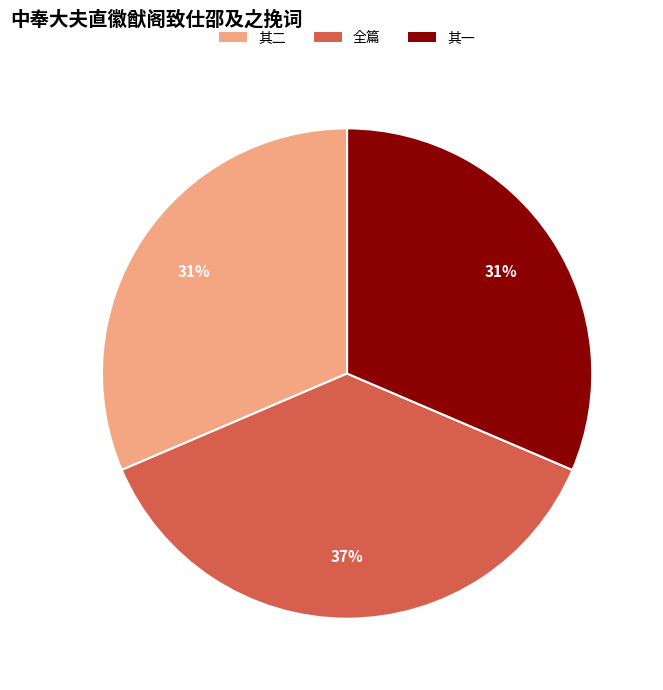

What percentage is the 其一 slice, to the nearest percent?

31%